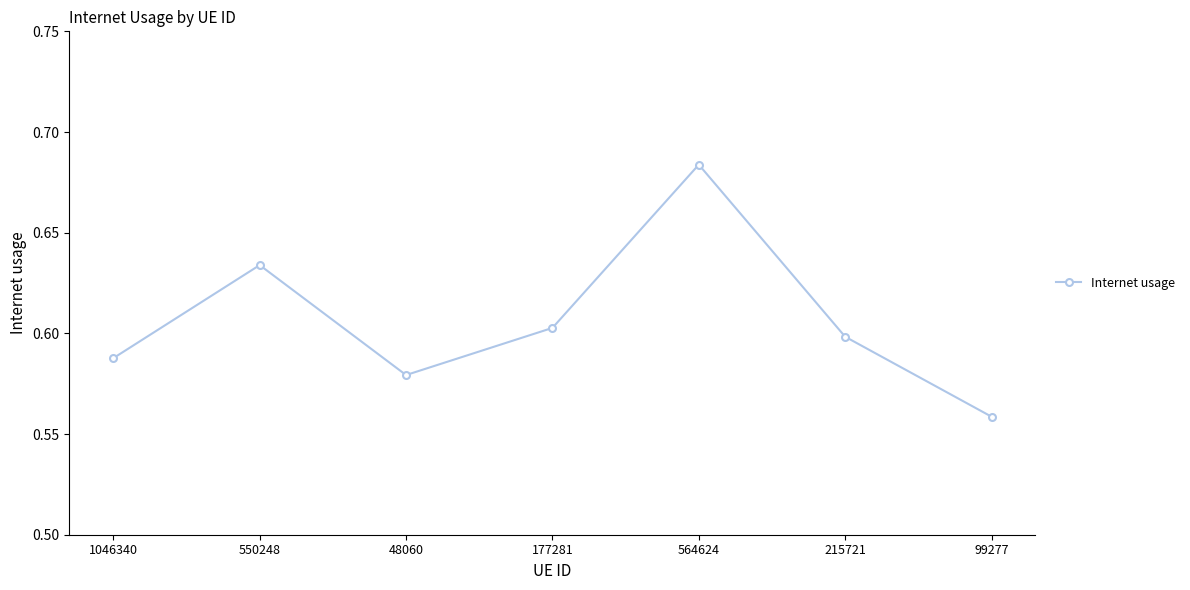

Which category has the lowest value across all series?

99277